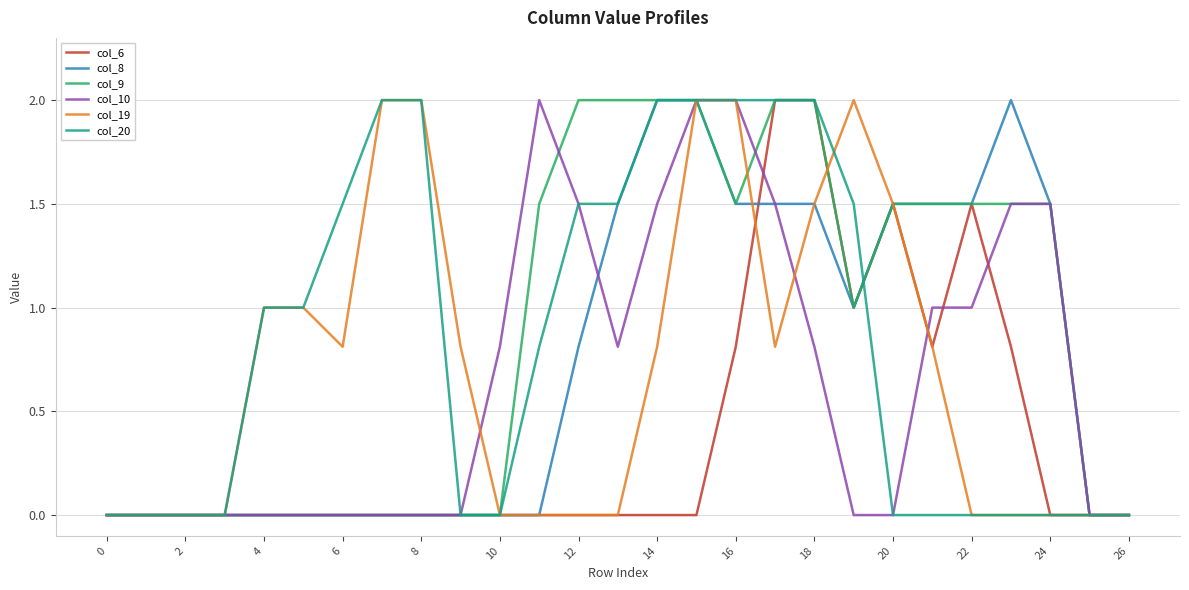

What is the maximum value for col_20?

2.0